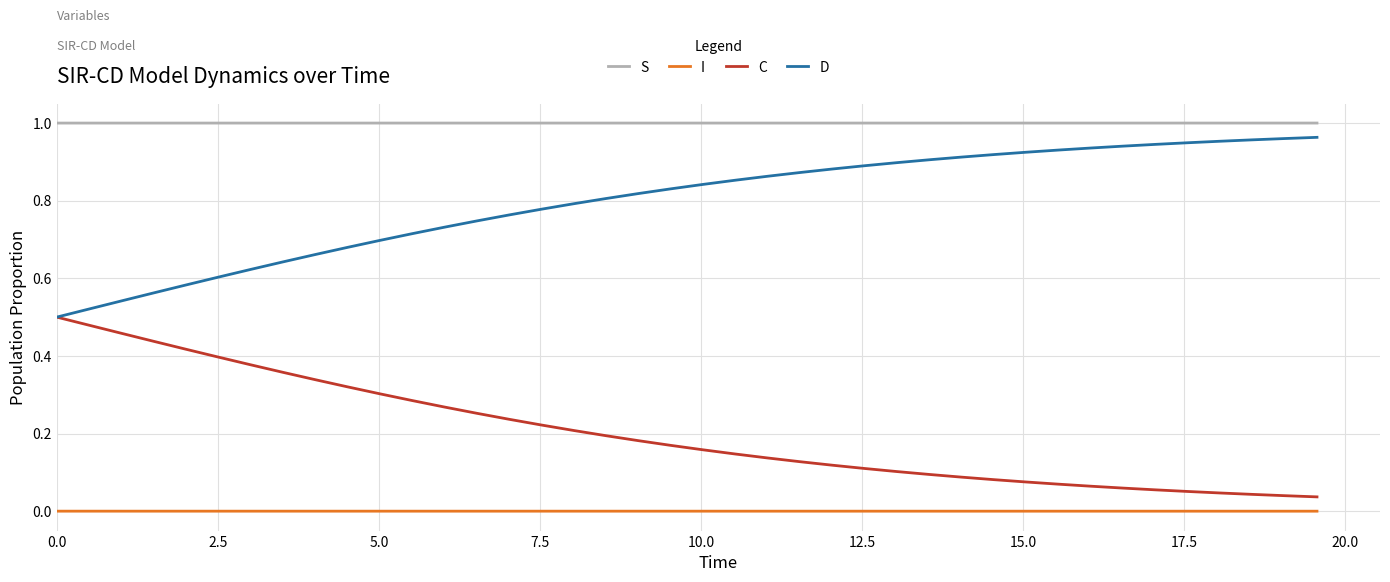

Which series has the largest total across all categories?

S